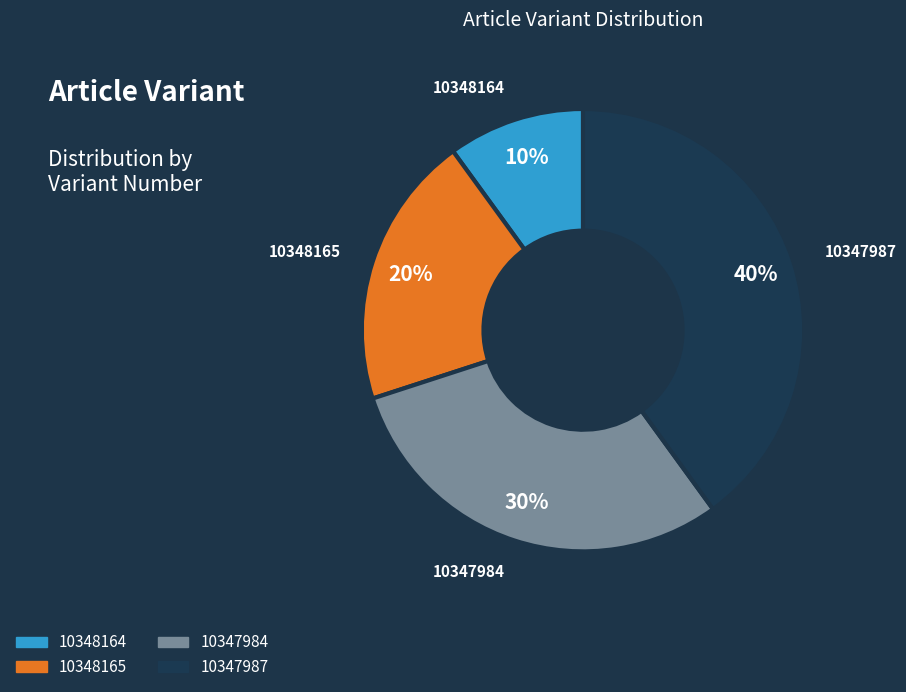

Is the sum of 10347984 and 10348164 greater than half?

No